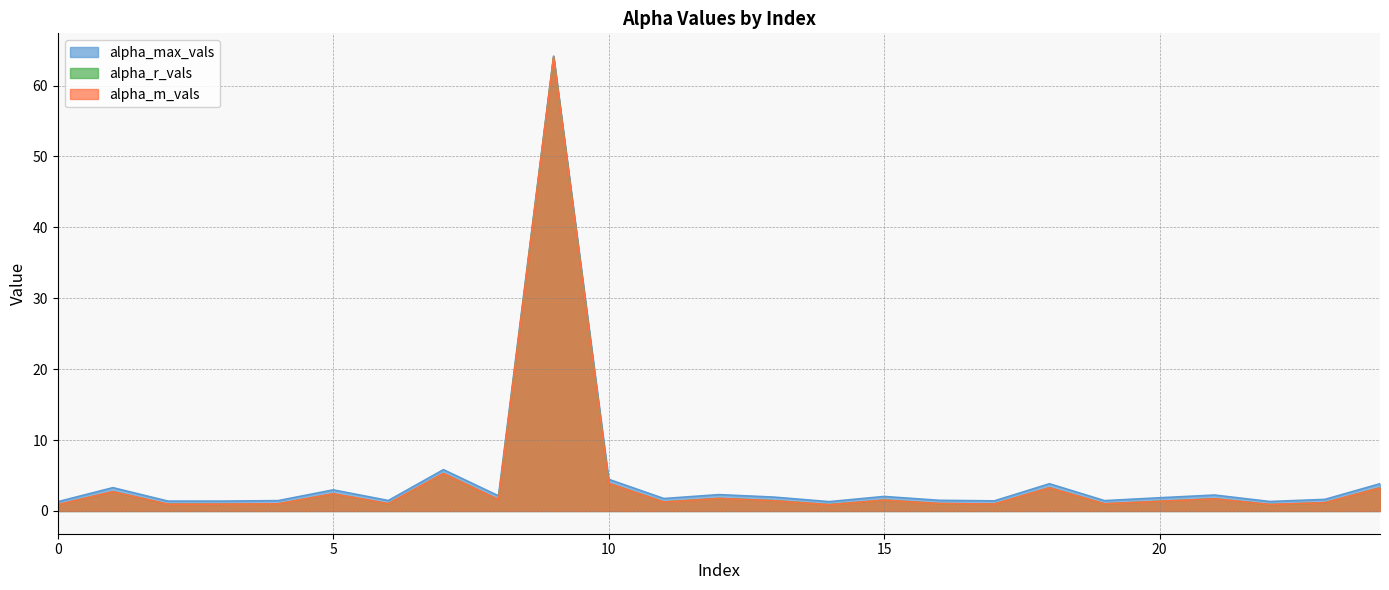

At which category does alpha_max_vals reach its first local valley?

2